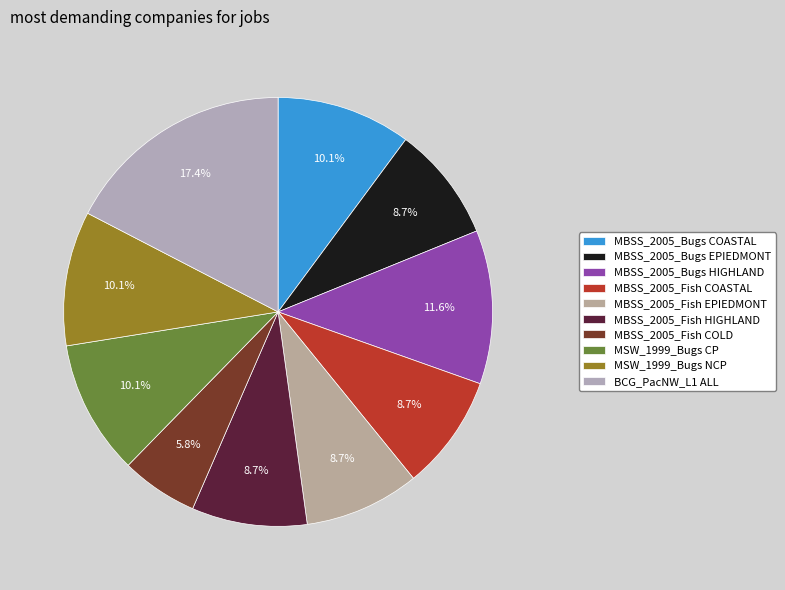

What is the change in value from MBSS_2005_Fish HIGHLAND to BCG_PacNW_L1 ALL?

+6